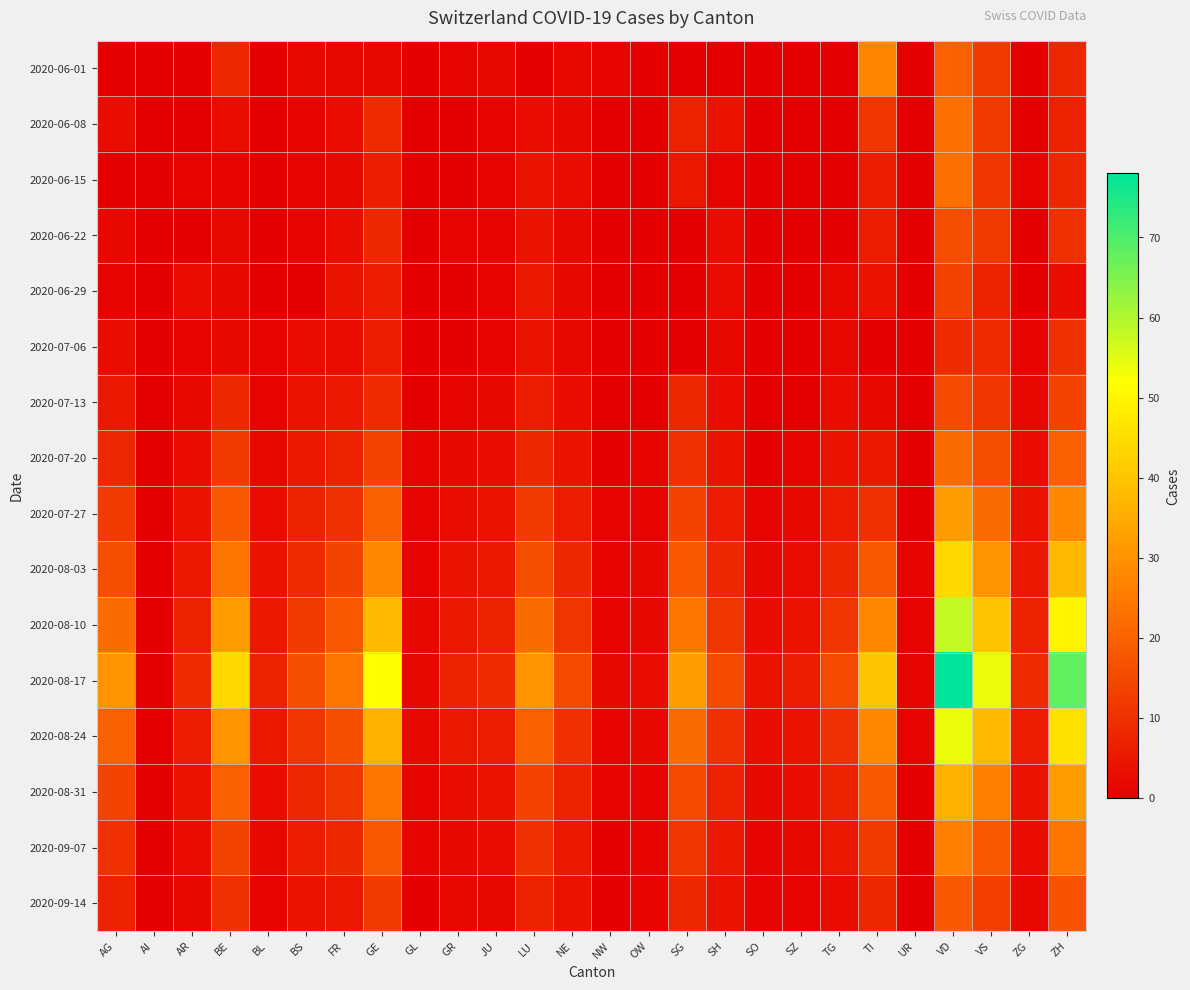

Which has a higher value, AR or VD?

VD